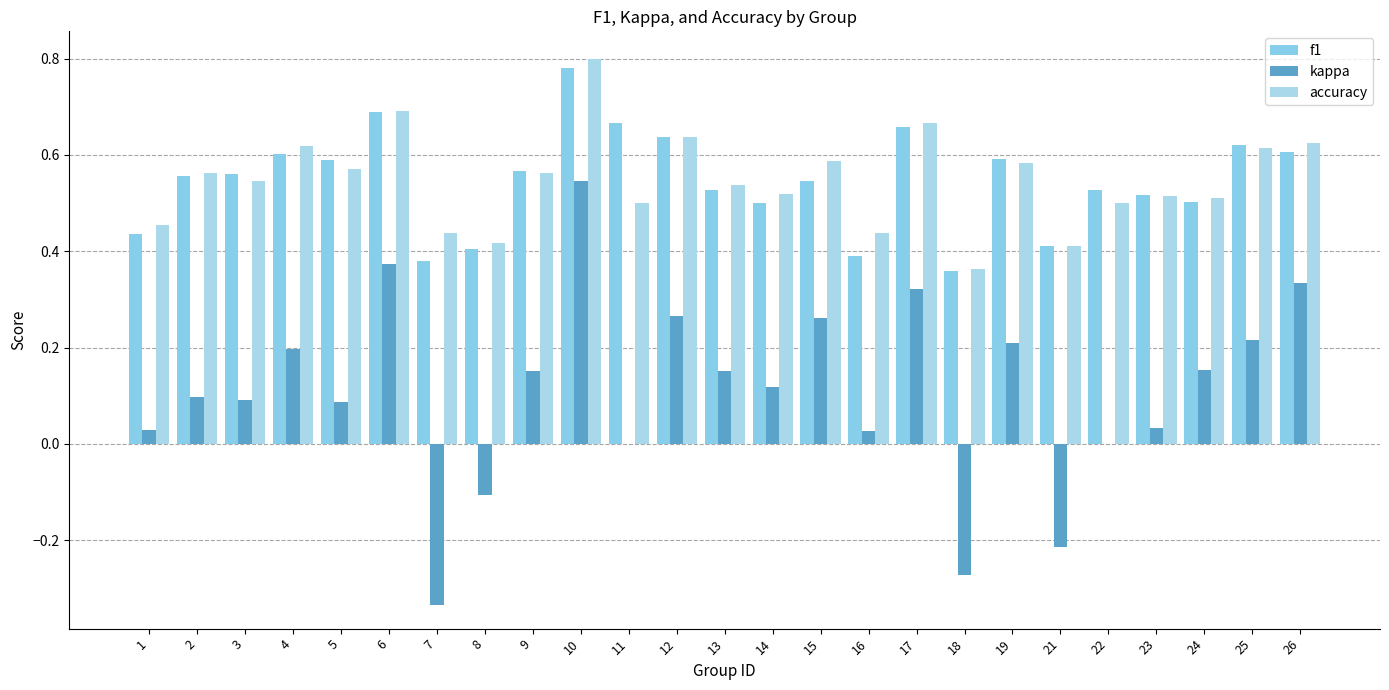

Which series has the widest spread of values?

kappa